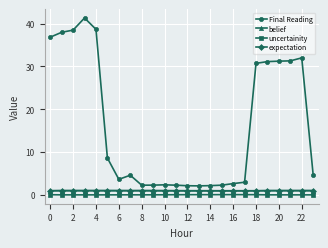

True or false: expectation and belief intersect in this chart.

False